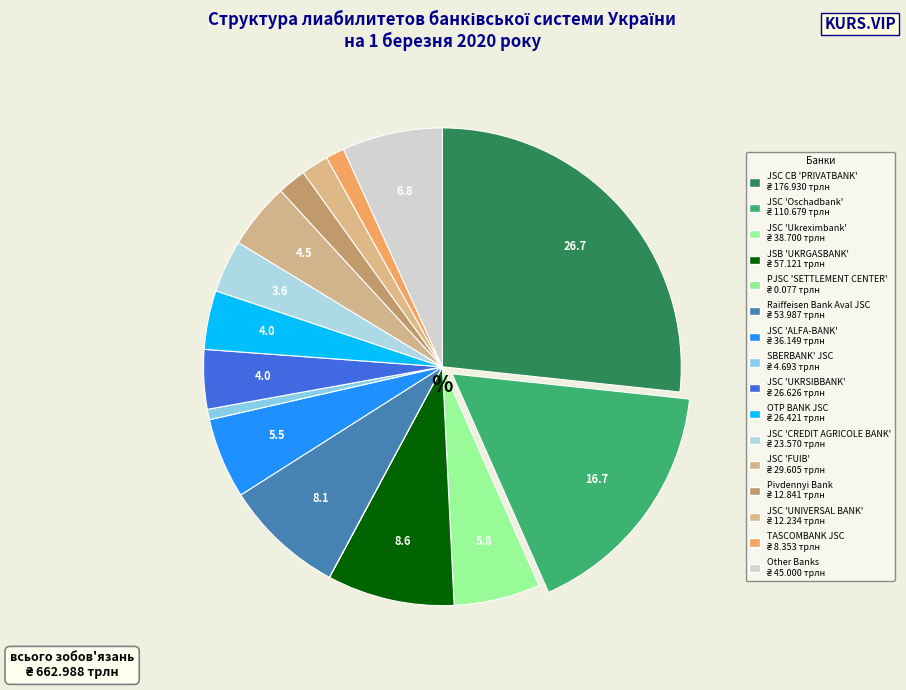

To the nearest percent, what is the difference between the PJSC 'SETTLEMENT CENTER' and JSC 'CREDIT AGRICOLE BANK' slice percentages?

4%